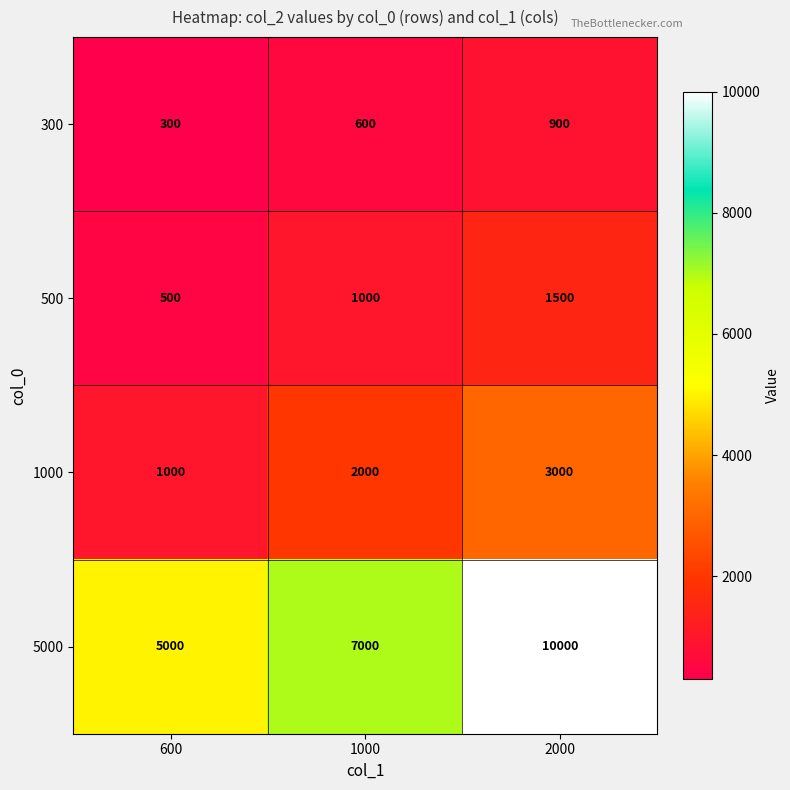

What is the highest value of the 5000 series?

10000